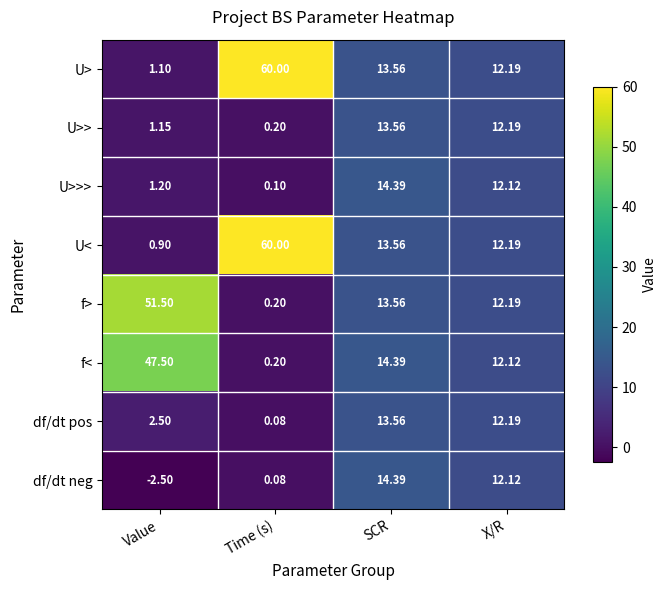

What is the difference between the highest and lowest values at Value?

54.0